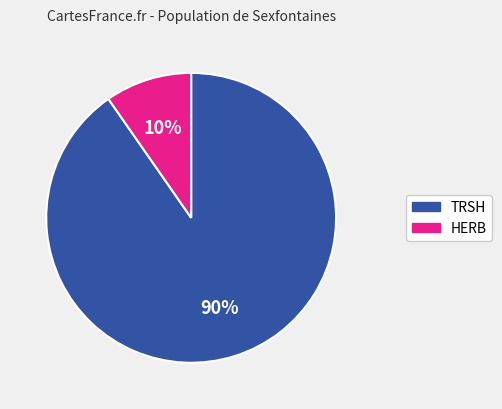

Is there a majority slice in this chart?

Yes